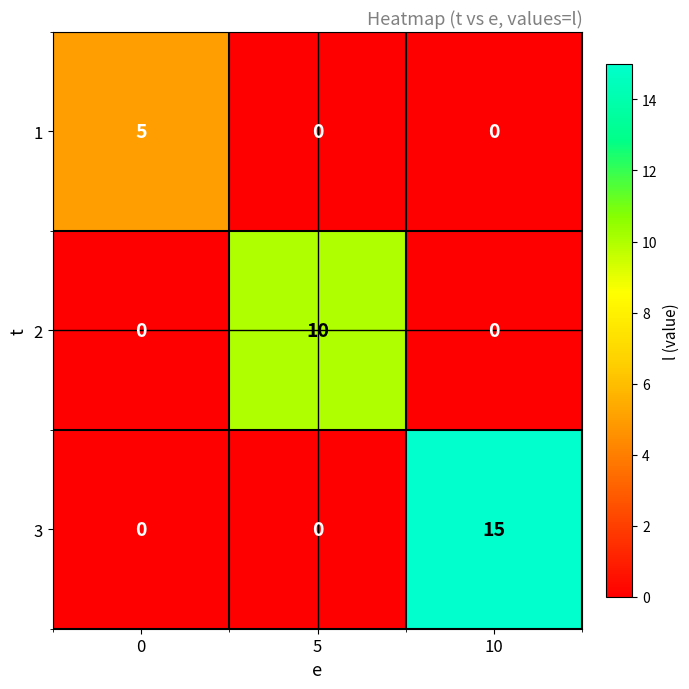

Rank the series by their average value, from lowest to highest.

1, 2, 3